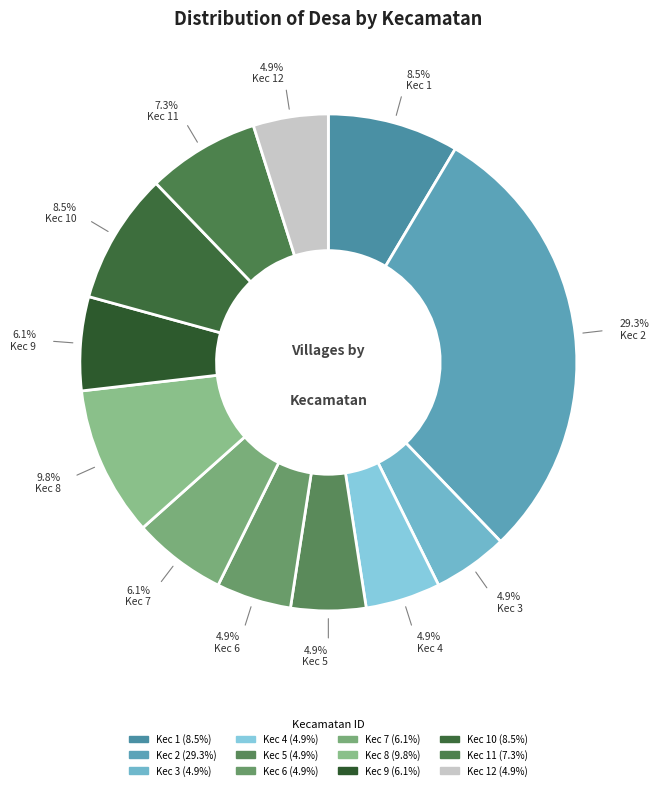

How many segments does this pie chart have?

12